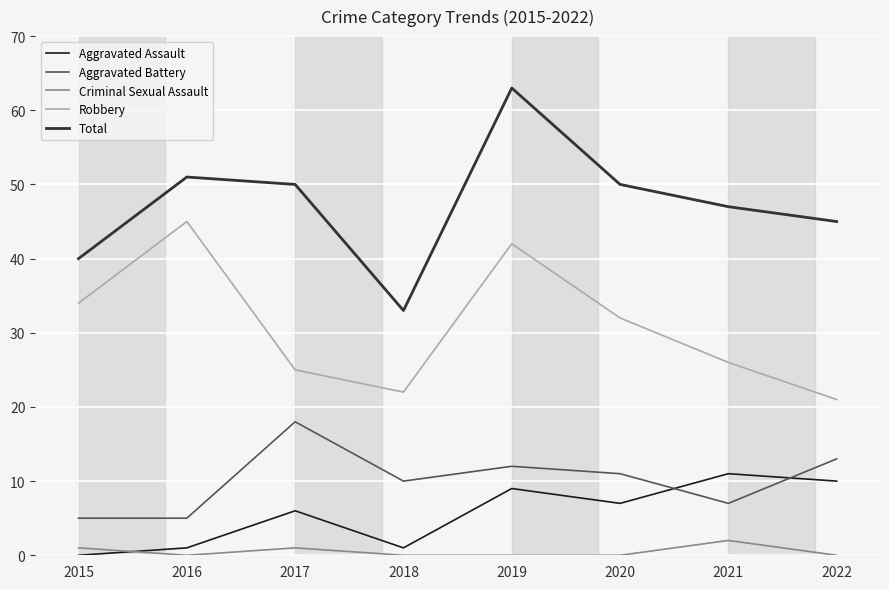

What is the difference between the maximum and minimum values in the Robbery series?

24